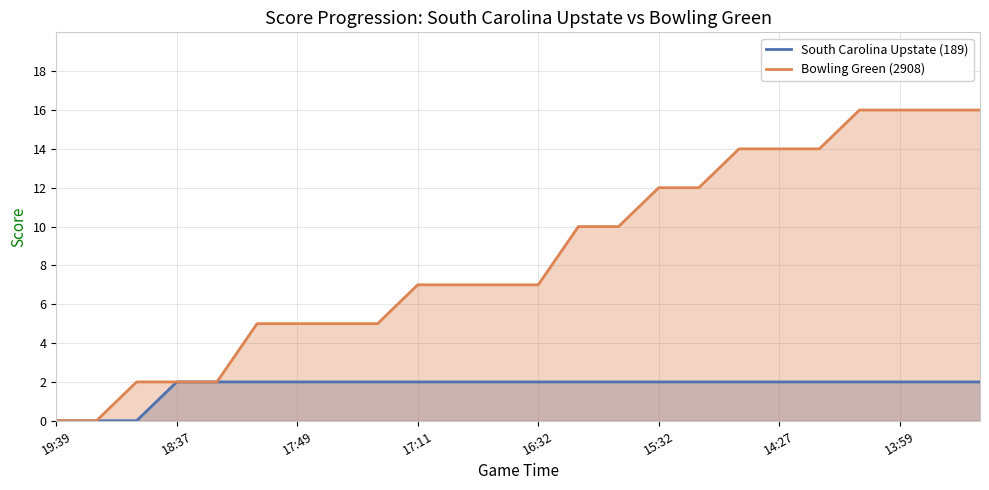

What is the highest value of the Bowling Green (2908) series?

16